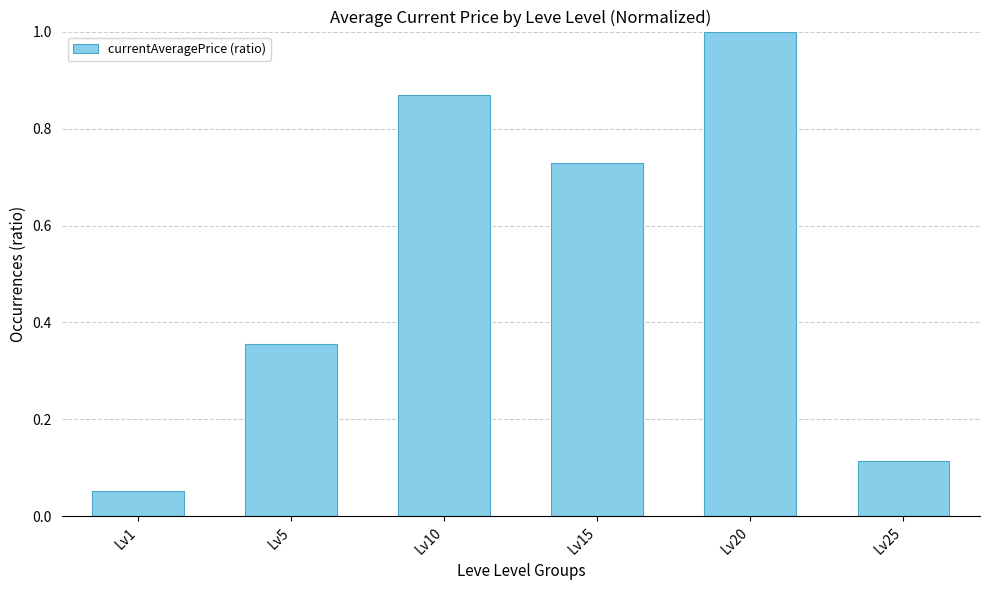

The chart shows a value of 1.0 at Lv20. True or false?

True